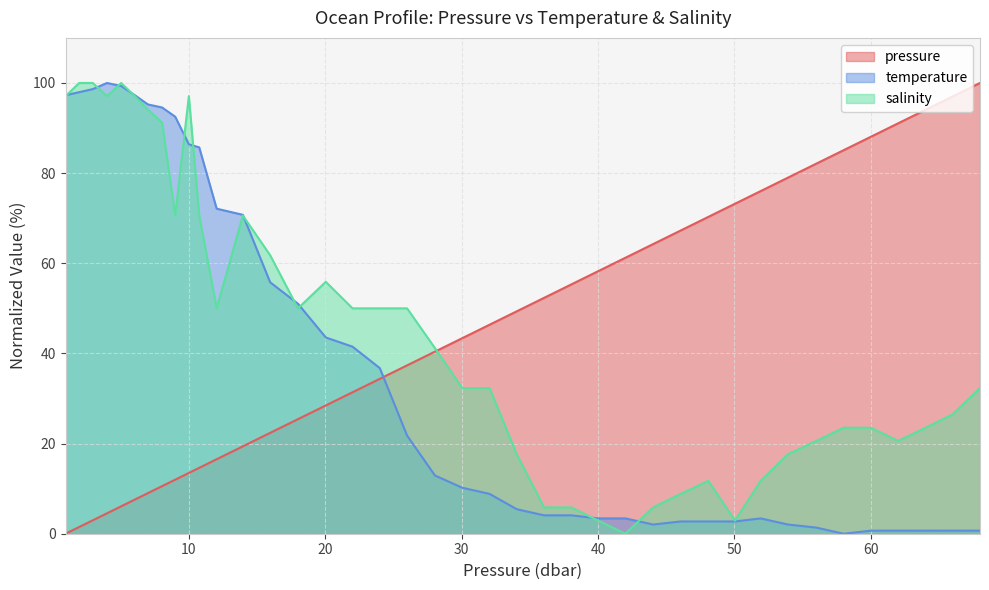

What position from the left is 60.0?

36